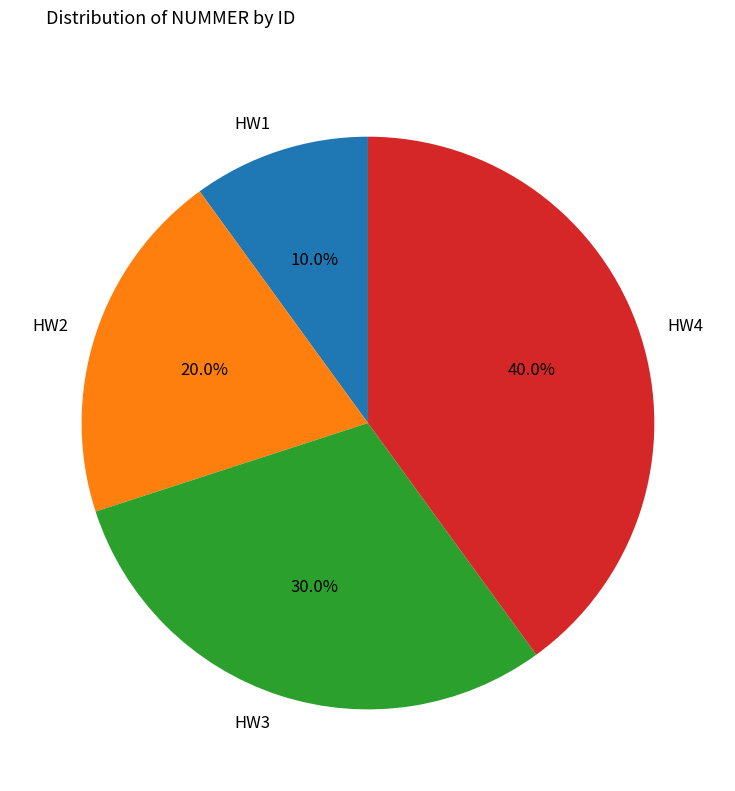

What portion of the pie excludes HW2?

80.0%